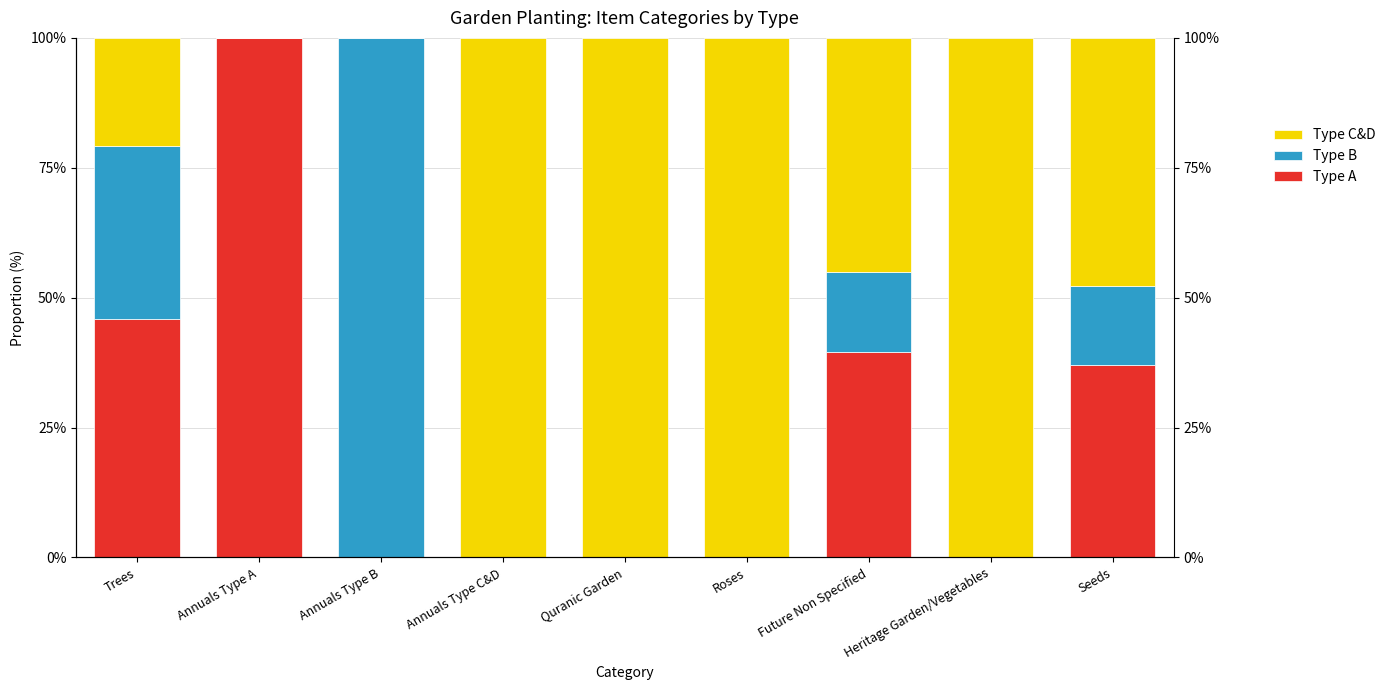

Is the value of Type B at Annuals Type A greater than the value of Type C&D at Trees?

No